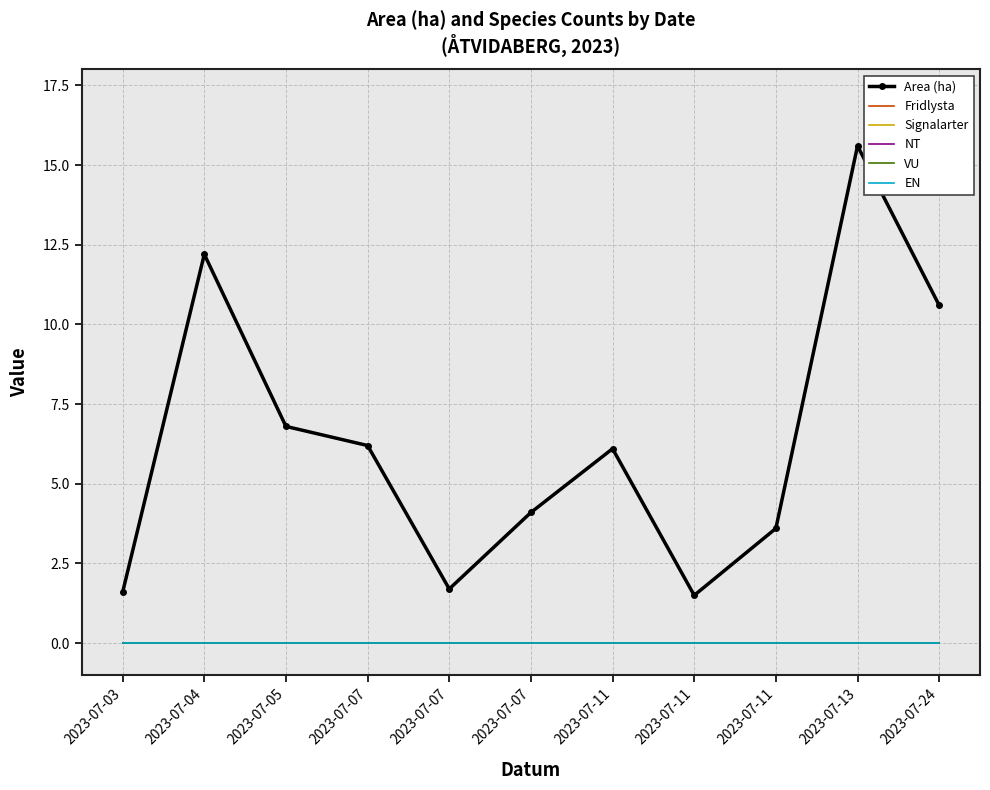

True or false: Area (ha) and VU intersect in this chart.

False